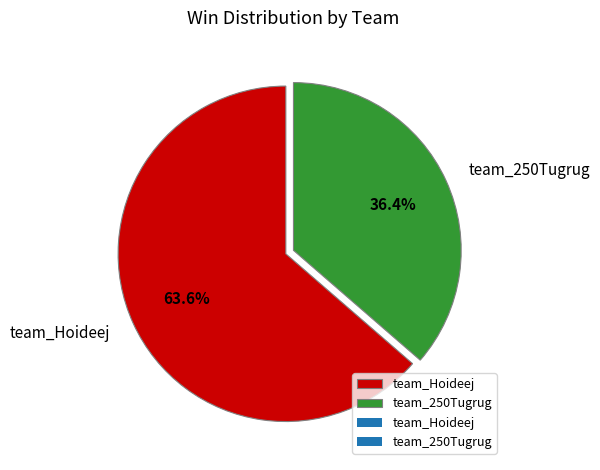

The team_Hoideej slice represents 64% of the pie. True or false?

True